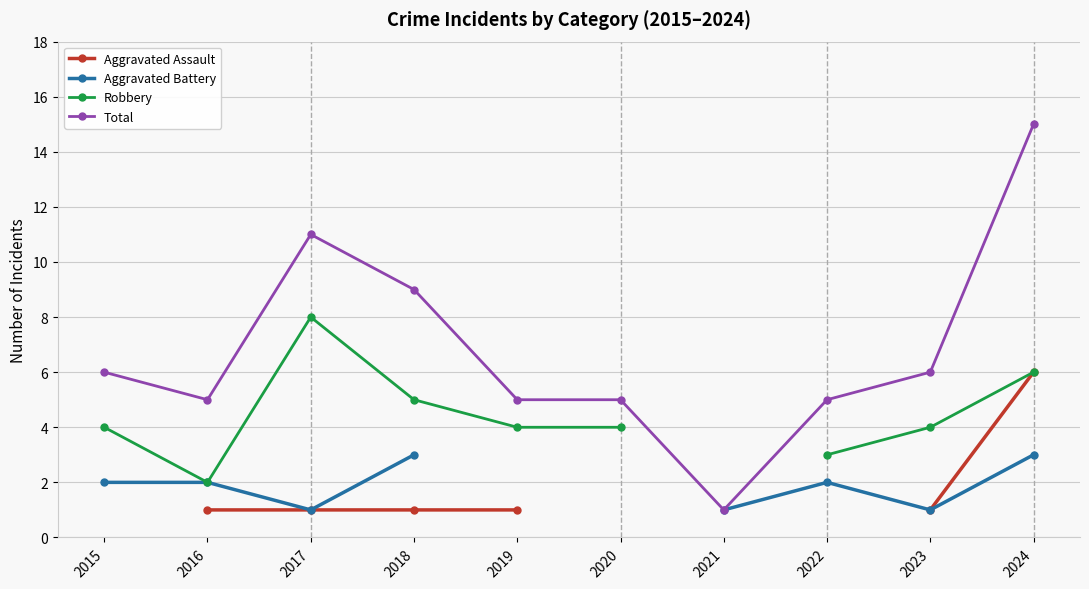

Where is Total nearest to the value 8?

2018